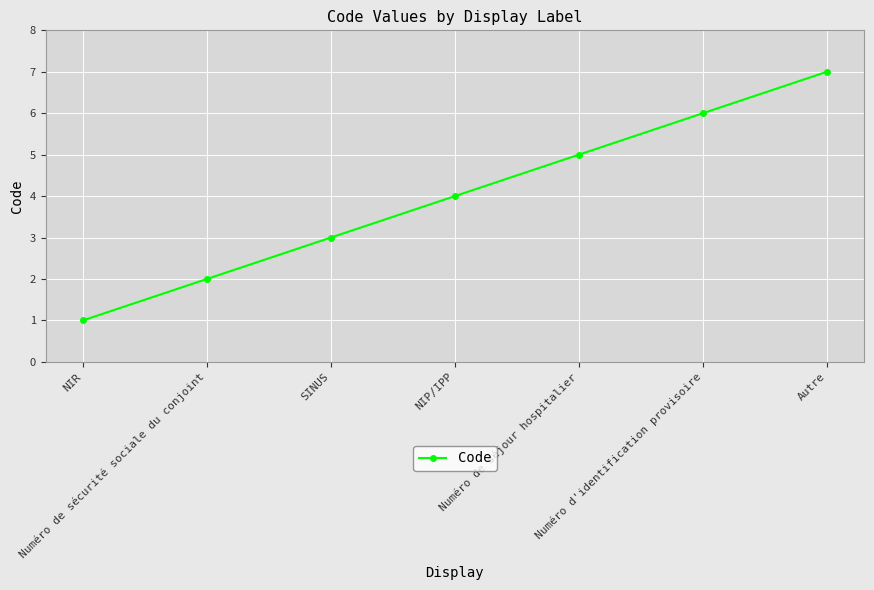

Is it true that the value at Numéro d'identification provisoire is 2?

False